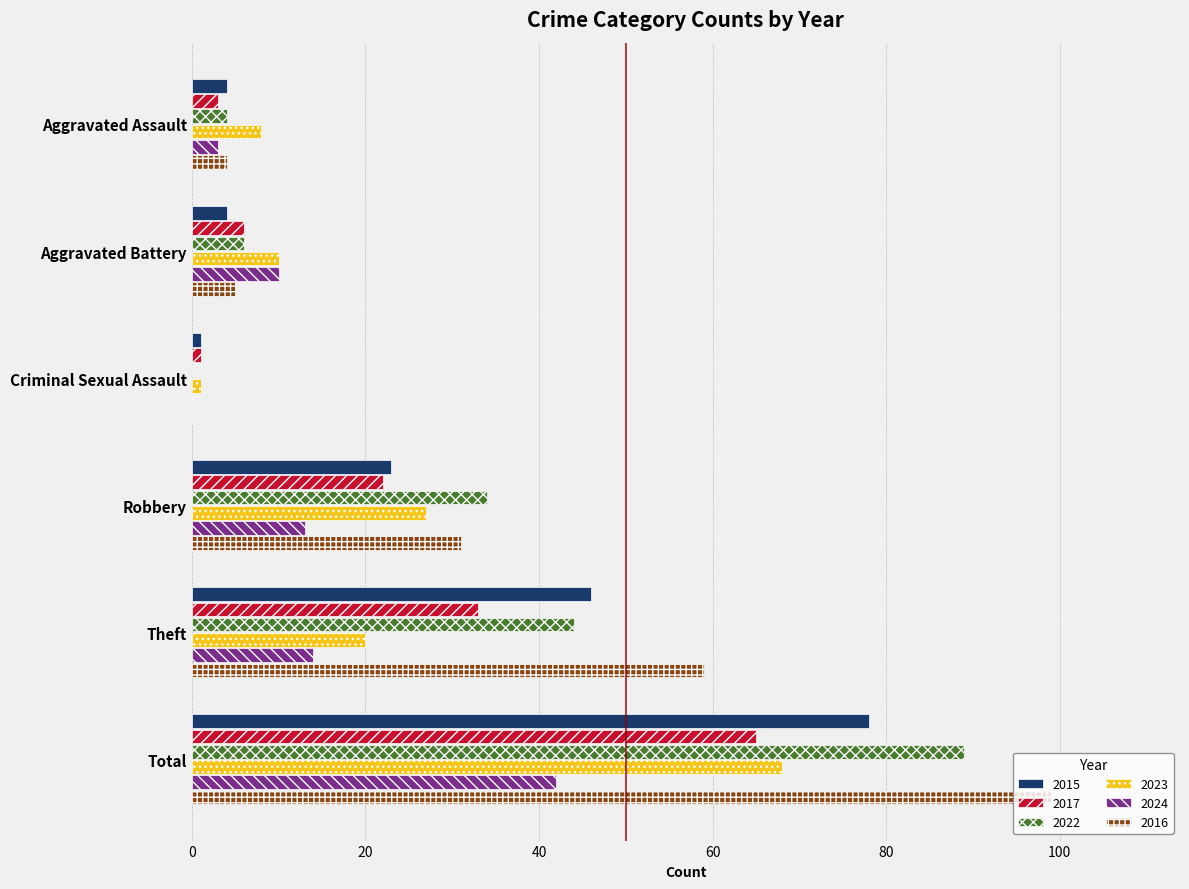

Which category has the highest value across all series?

Total